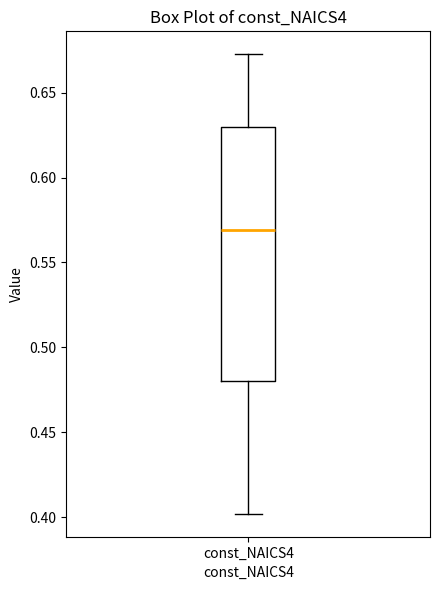

Read this box plot against the y-axis: the position of the median line, the range covered by the box, and the ends of both whiskers. The values are not printed on the chart, so give them approximately, as read against the axis.

median 0.570, box 0.480 to 0.630, whiskers 0.400 to 0.675